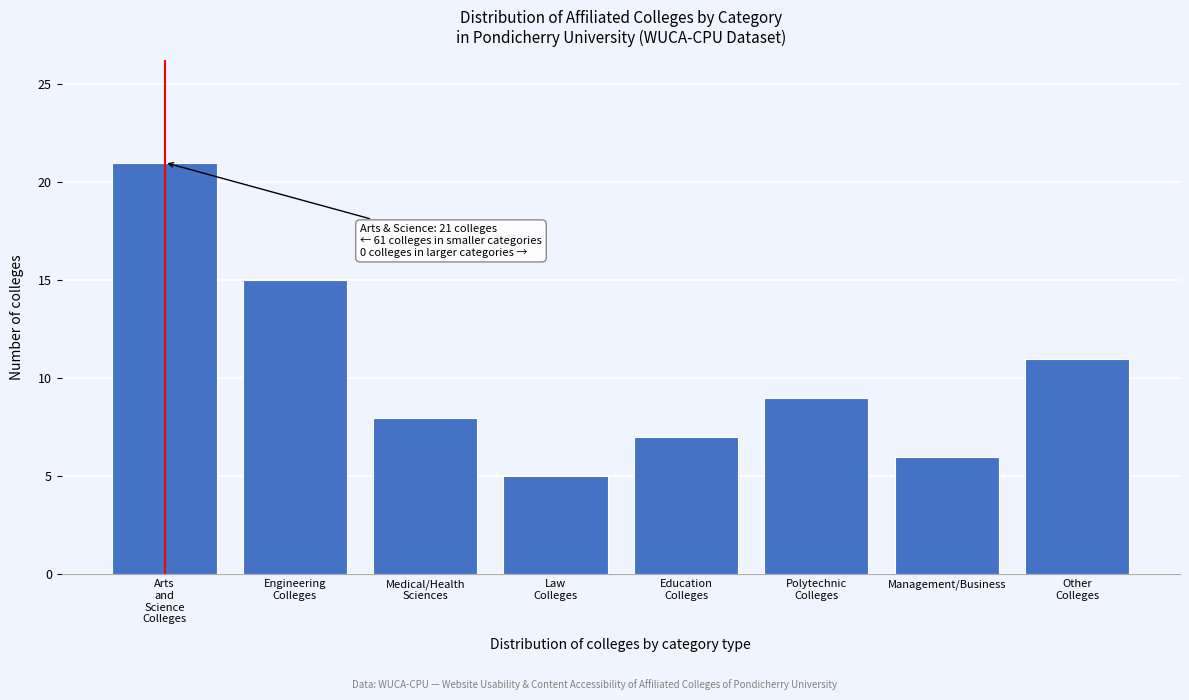

Reading left to right, transcribe all the data shown in this chart.

21	15	8	5	7	9	6	11